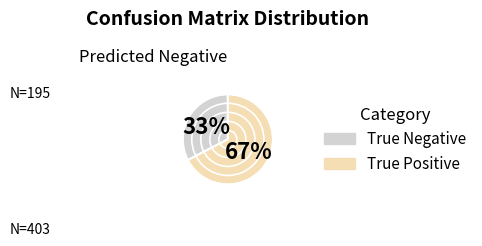

Is it true that True Negative is 93% of the pie?

False